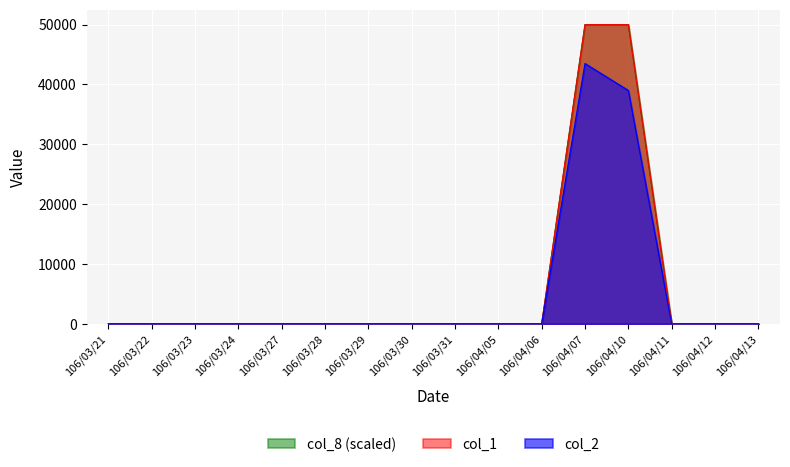

What is the difference between the maximum and minimum values in the col_2 series?

43500